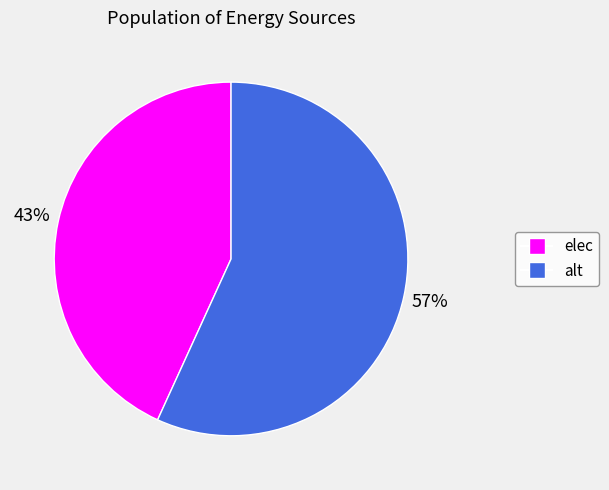

How many slices are in this pie chart?

2